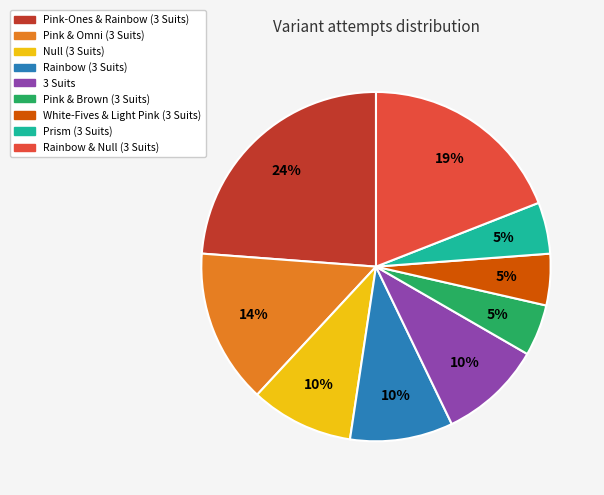

To the nearest percent, what is the difference between the largest and smallest slice percentages?

19%